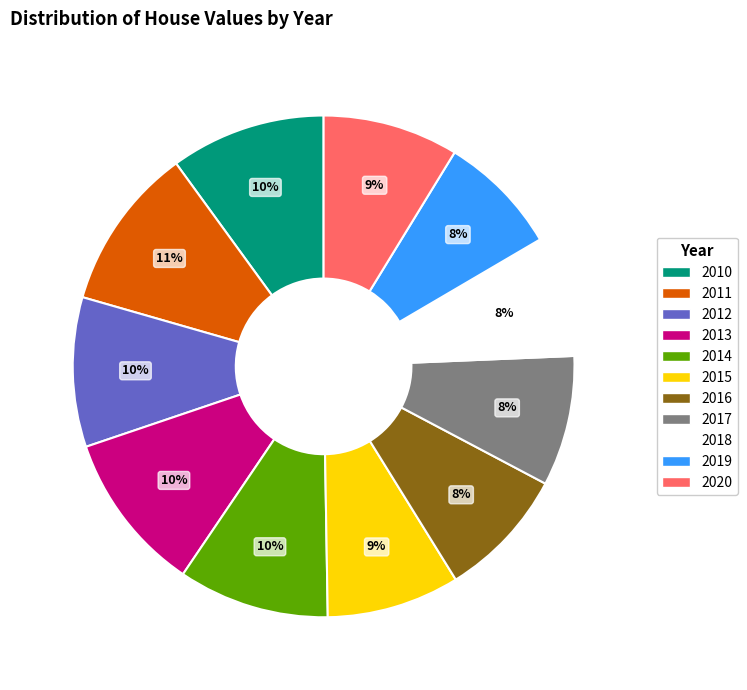

Approximately how many times larger is the value at 2010 compared to 2020?

1.1